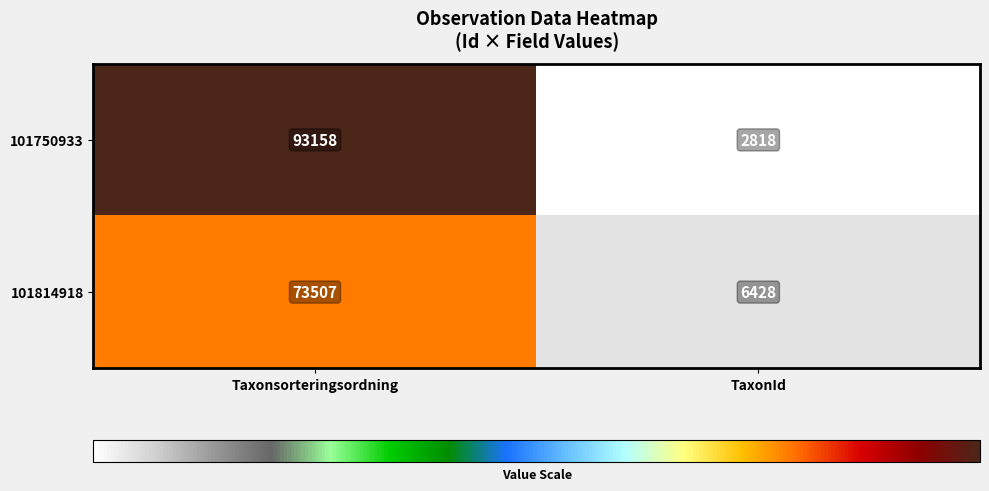

True or false: 101814918 has a value of 8406 at TaxonId.

False